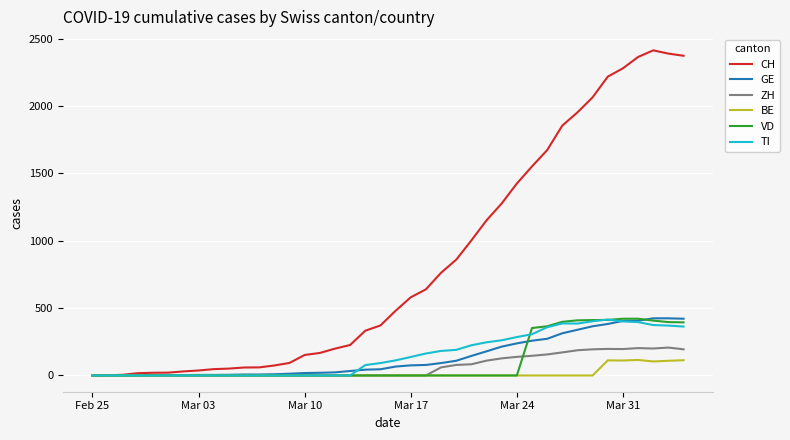

Which series has the largest range (max minus min)?

CH